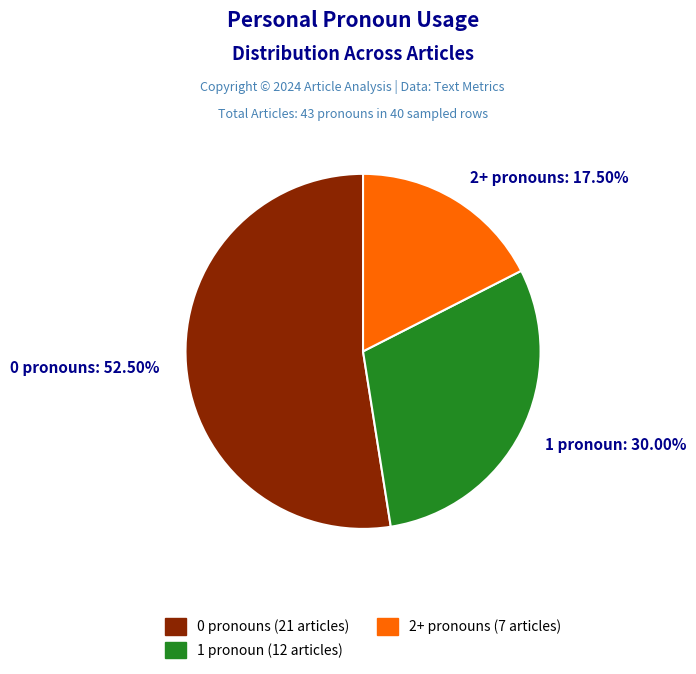

What is the smallest slice in the pie chart?

2+ pronouns (7 articles)